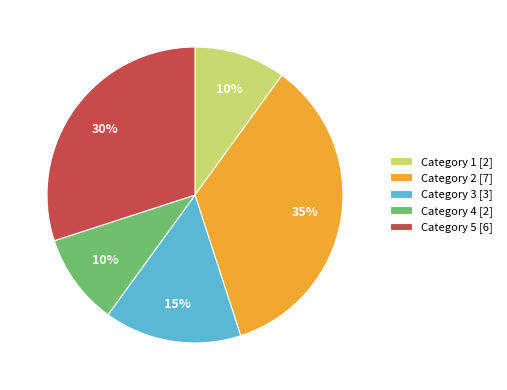

To the nearest percent, what is the combined percentage of Category 5 [6] and Category 1 [2]?

40%